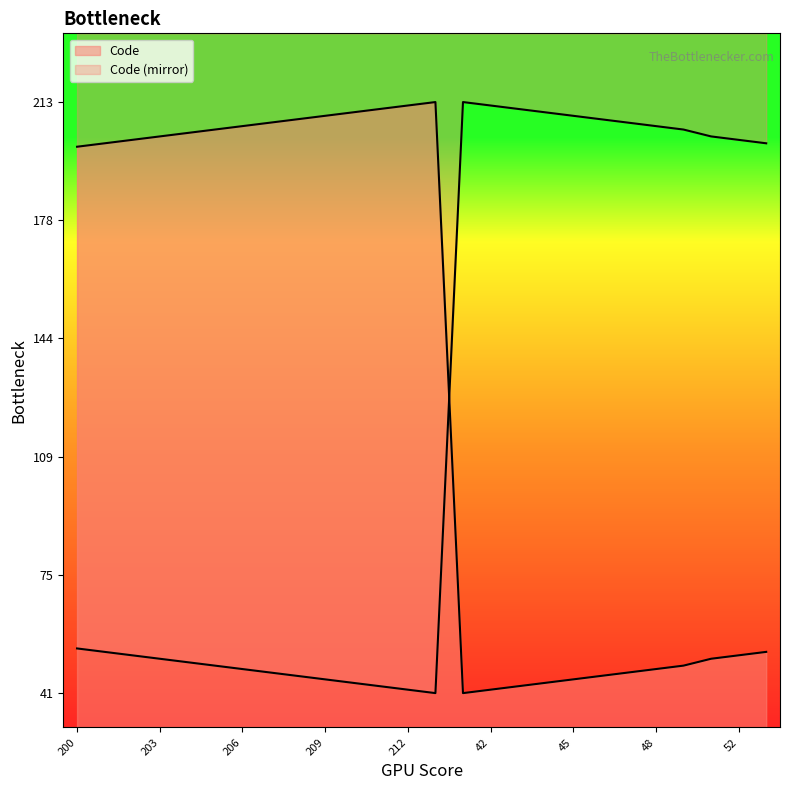

The chart shows a value of 41 at 41. True or false?

True